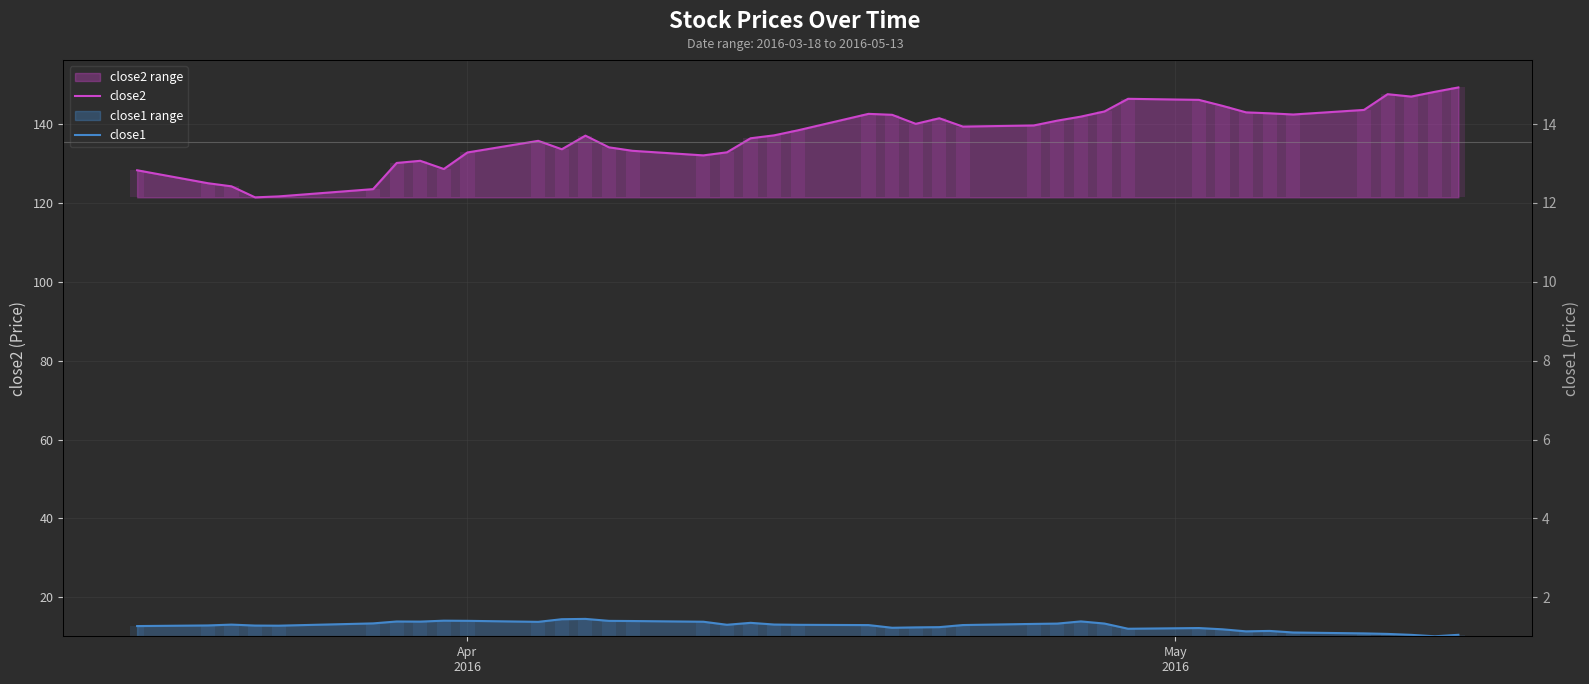

What are all the series names shown in the legend?

close2, close1